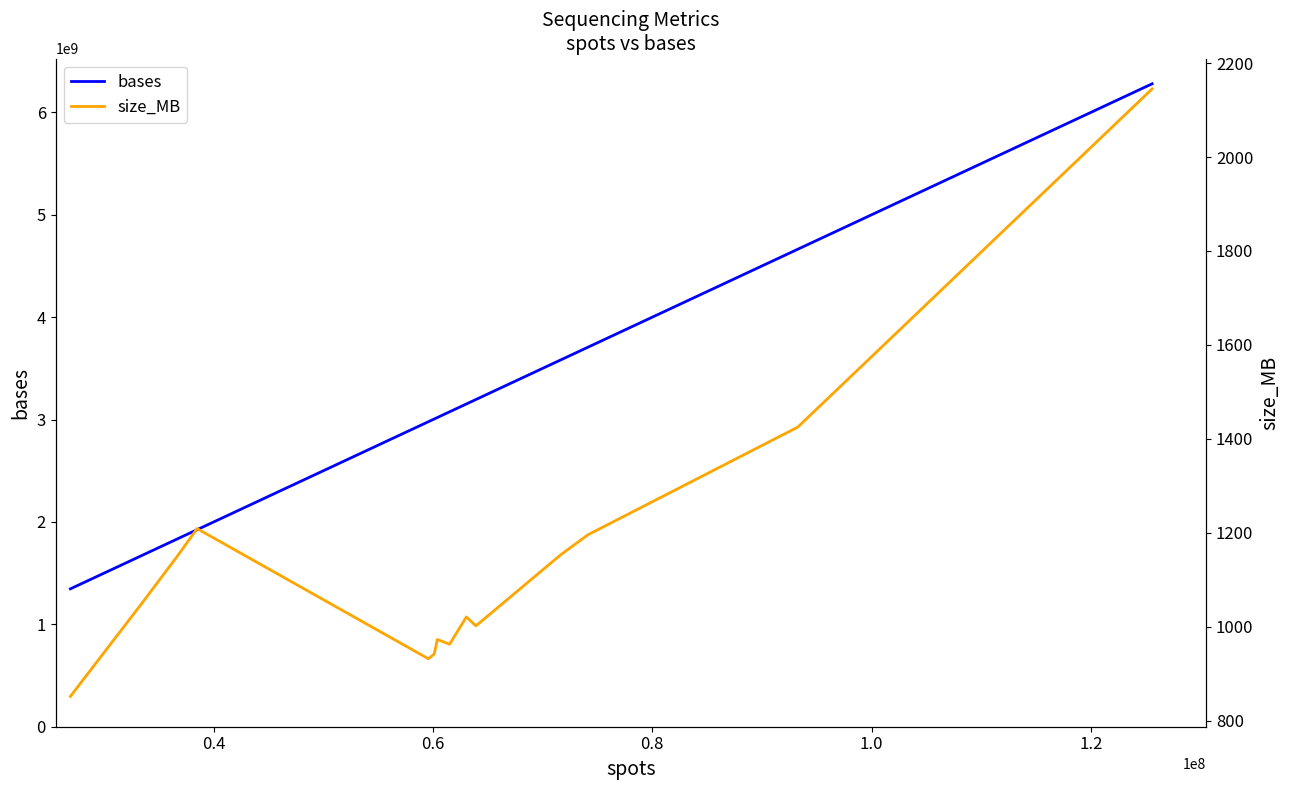

What is the lowest value of the bases series?

1346591300